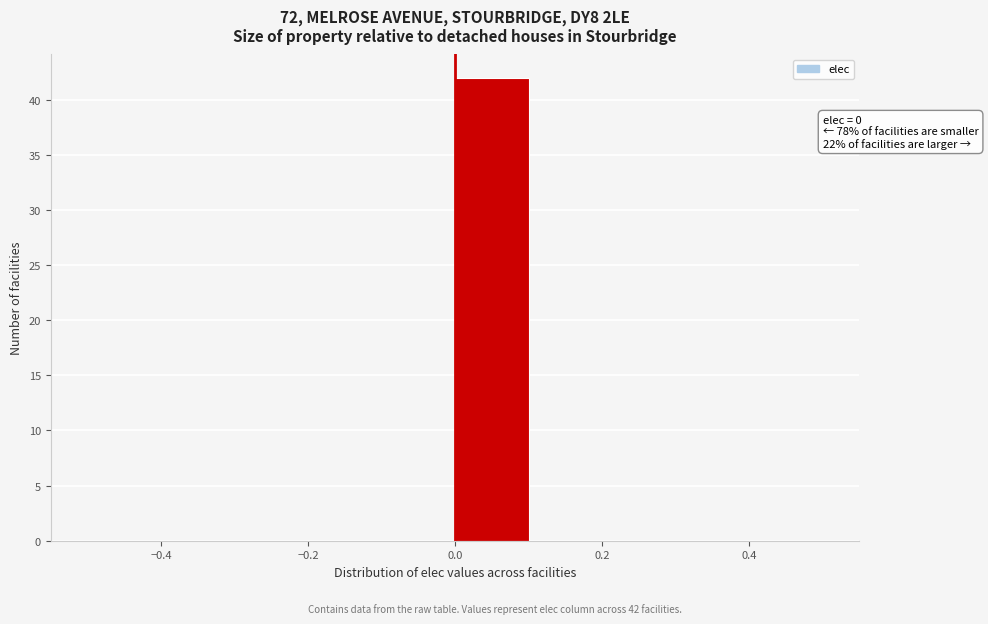

Over which range of the x-axis is the bar tallest?

0.0 to 0.1